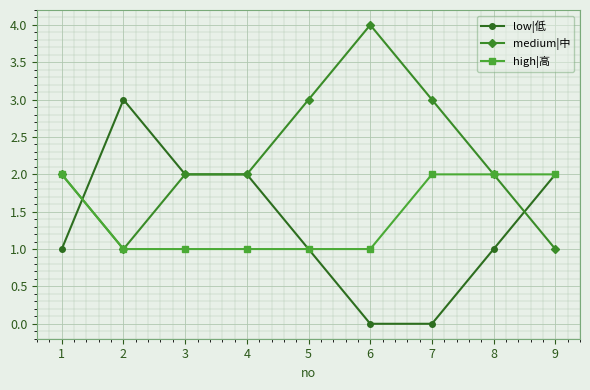

Rank the series by their maximum value, from lowest to highest.

high|高, low|低, medium|中